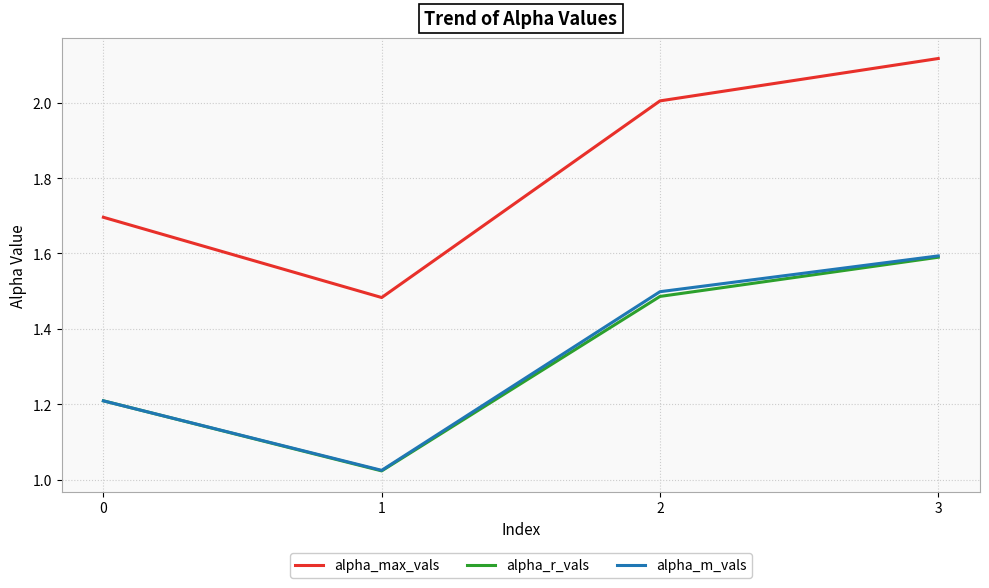

At which label does alpha_m_vals reach its minimum?

1